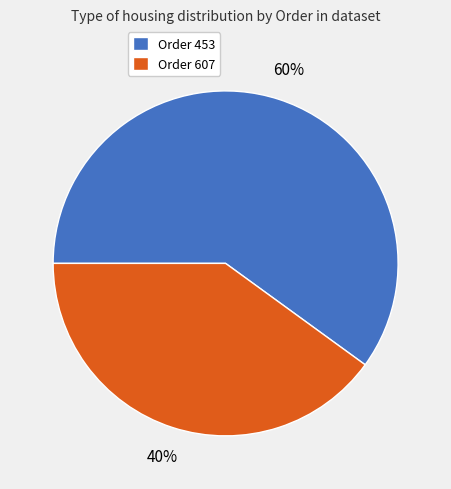

What is the majority slice?

Order 453